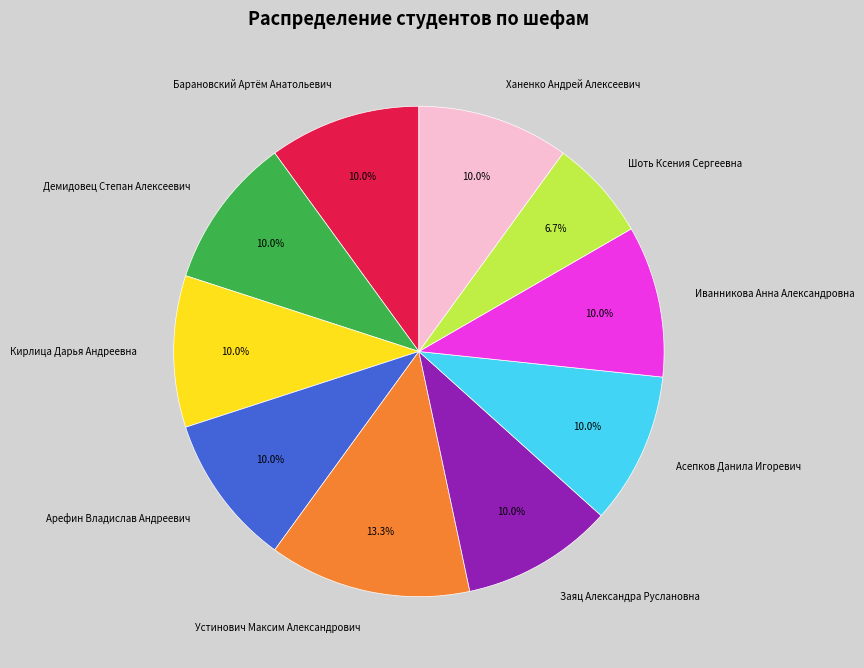

Is there any slice that represents more than half of the pie?

No